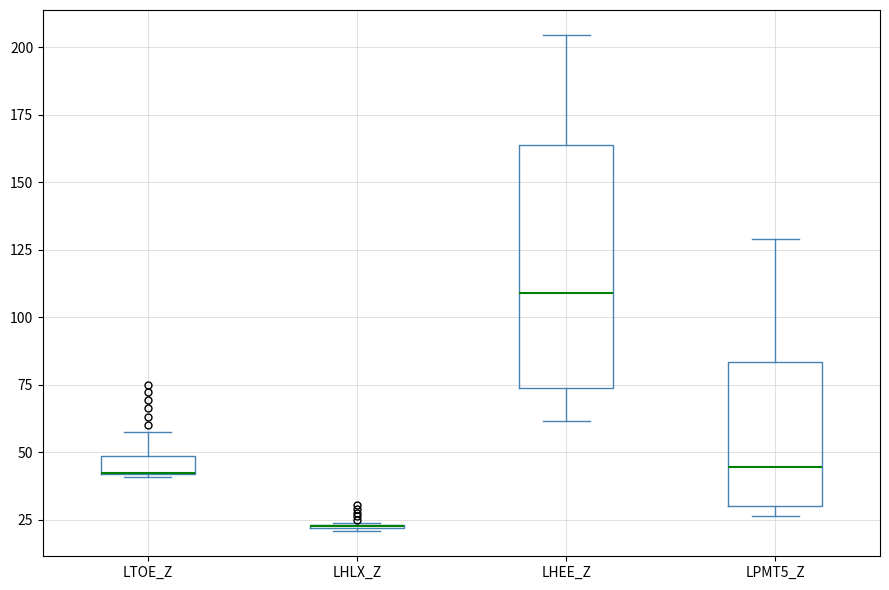

Which box is the tallest, from its lower edge to its upper edge?

LHEE_Z